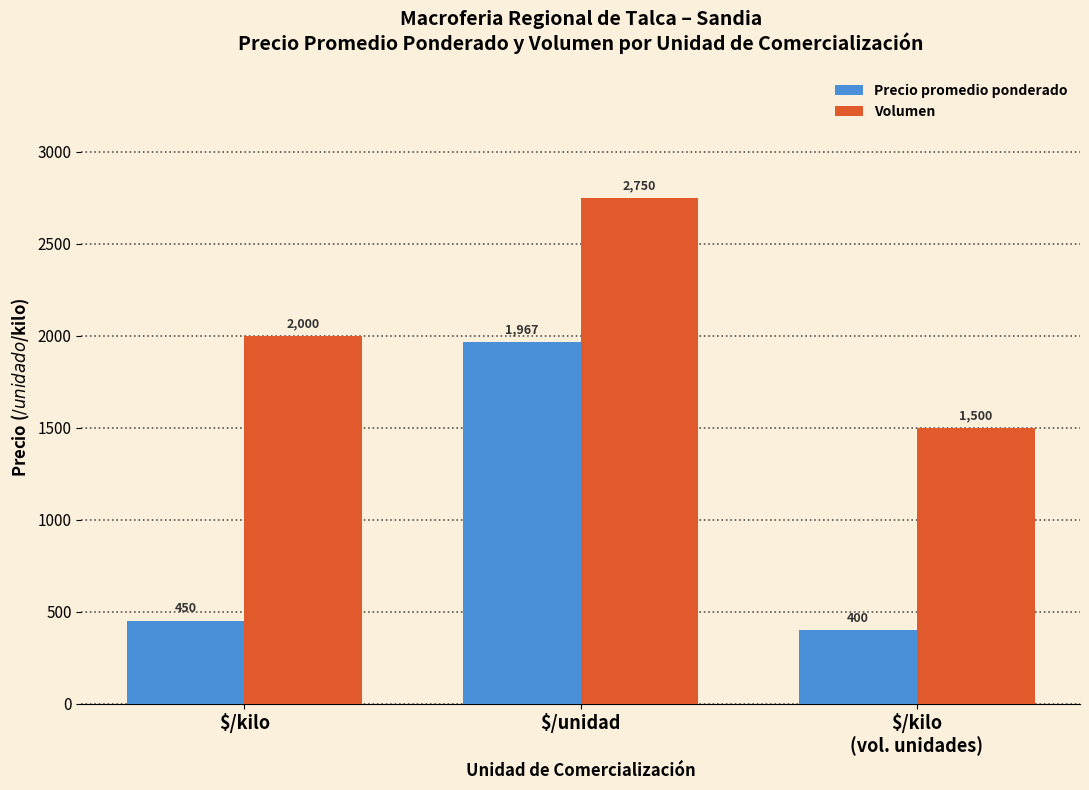

Where is Volumen nearest to the value 2125?

$/kilo